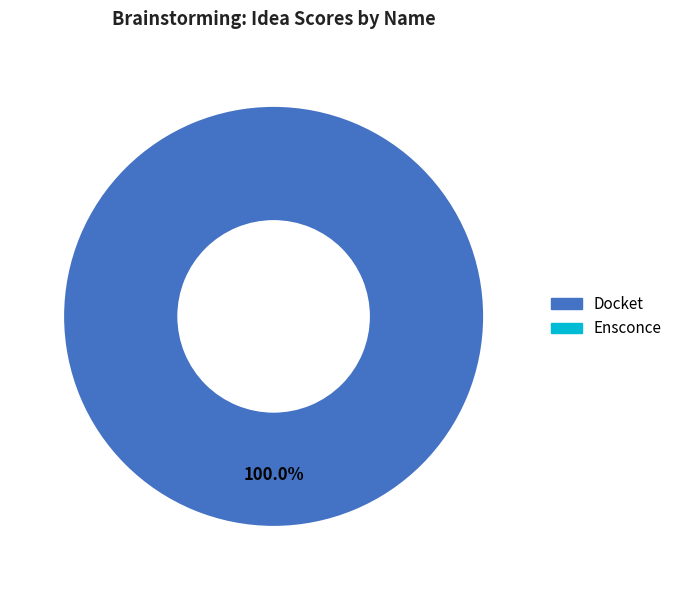

Does any single category account for the majority?

Yes